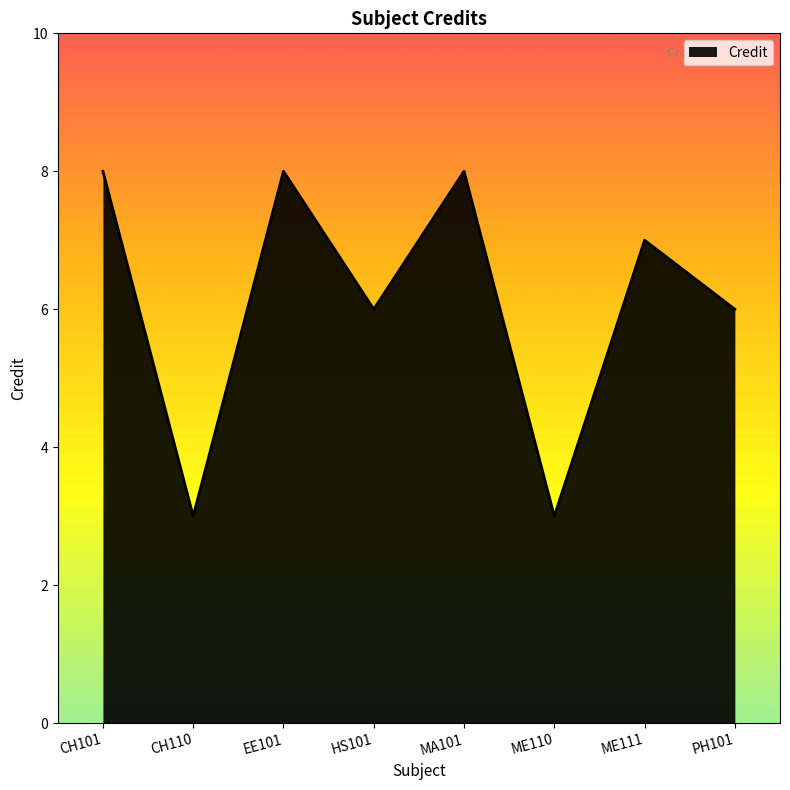

What is the change in value from EE101 to ME111?

-1